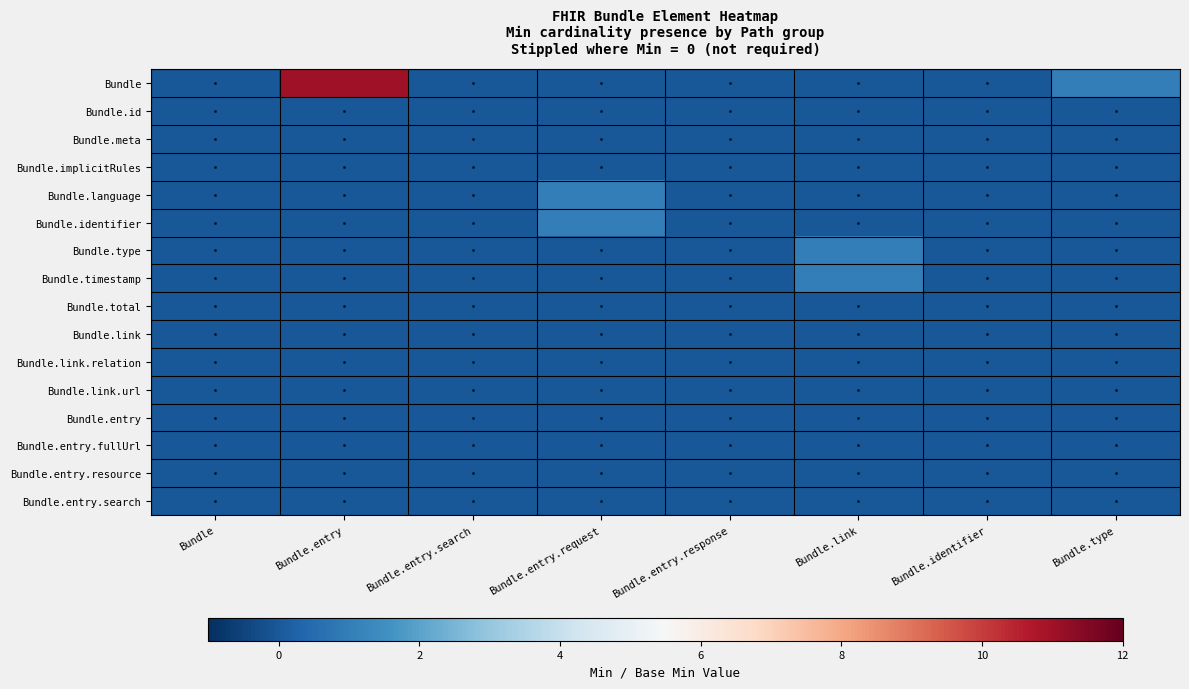

Reading right to left, list all the values displayed in this chart.

Bundle: Bundle.type=1	Bundle.identifier=0	Bundle.link=0	Bundle.entry.response=0	Bundle.entry.request=0	Bundle.entry.search=0	Bundle.entry=11	Bundle=0
Bundle.id: Bundle.type=0	Bundle.identifier=0	Bundle.link=0	Bundle.entry.response=0	Bundle.entry.request=0	Bundle.entry.search=0	Bundle.entry=0	Bundle=0
Bundle.meta: Bundle.type=0	Bundle.identifier=0	Bundle.link=0	Bundle.entry.response=0	Bundle.entry.request=0	Bundle.entry.search=0	Bundle.entry=0	Bundle=0
Bundle.implicitRules: Bundle.type=0	Bundle.identifier=0	Bundle.link=0	Bundle.entry.response=0	Bundle.entry.request=0	Bundle.entry.search=0	Bundle.entry=0	Bundle=0
Bundle.language: Bundle.type=0	Bundle.identifier=0	Bundle.link=0	Bundle.entry.response=0	Bundle.entry.request=1	Bundle.entry.search=0	Bundle.entry=0	Bundle=0
Bundle.identifier: Bundle.type=0	Bundle.identifier=0	Bundle.link=0	Bundle.entry.response=0	Bundle.entry.request=1	Bundle.entry.search=0	Bundle.entry=0	Bundle=0
Bundle.type: Bundle.type=0	Bundle.identifier=0	Bundle.link=1	Bundle.entry.response=0	Bundle.entry.request=0	Bundle.entry.search=0	Bundle.entry=0	Bundle=0
Bundle.timestamp: Bundle.type=0	Bundle.identifier=0	Bundle.link=1	Bundle.entry.response=0	Bundle.entry.request=0	Bundle.entry.search=0	Bundle.entry=0	Bundle=0
Bundle.total: Bundle.type=0	Bundle.identifier=0	Bundle.link=0	Bundle.entry.response=0	Bundle.entry.request=0	Bundle.entry.search=0	Bundle.entry=0	Bundle=0
Bundle.link: Bundle.type=0	Bundle.identifier=0	Bundle.link=0	Bundle.entry.response=0	Bundle.entry.request=0	Bundle.entry.search=0	Bundle.entry=0	Bundle=0
Bundle.link.relation: Bundle.type=0	Bundle.identifier=0	Bundle.link=0	Bundle.entry.response=0	Bundle.entry.request=0	Bundle.entry.search=0	Bundle.entry=0	Bundle=0
Bundle.link.url: Bundle.type=0	Bundle.identifier=0	Bundle.link=0	Bundle.entry.response=0	Bundle.entry.request=0	Bundle.entry.search=0	Bundle.entry=0	Bundle=0
Bundle.entry: Bundle.type=0	Bundle.identifier=0	Bundle.link=0	Bundle.entry.response=0	Bundle.entry.request=0	Bundle.entry.search=0	Bundle.entry=0	Bundle=0
Bundle.entry.fullUrl: Bundle.type=0	Bundle.identifier=0	Bundle.link=0	Bundle.entry.response=0	Bundle.entry.request=0	Bundle.entry.search=0	Bundle.entry=0	Bundle=0
Bundle.entry.resource: Bundle.type=0	Bundle.identifier=0	Bundle.link=0	Bundle.entry.response=0	Bundle.entry.request=0	Bundle.entry.search=0	Bundle.entry=0	Bundle=0
Bundle.entry.search: Bundle.type=0	Bundle.identifier=0	Bundle.link=0	Bundle.entry.response=0	Bundle.entry.request=0	Bundle.entry.search=0	Bundle.entry=0	Bundle=0